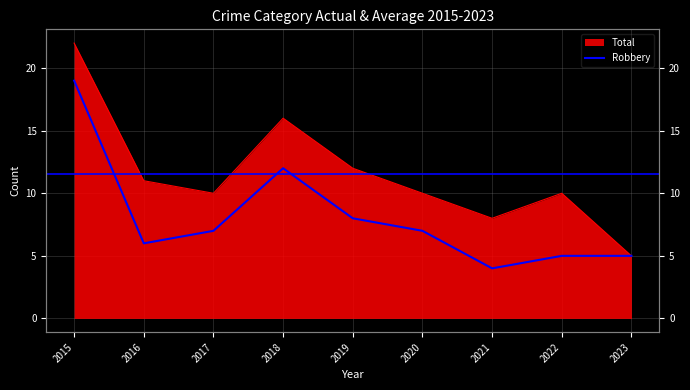

At which category does the chart reach its peak across all series?

2015